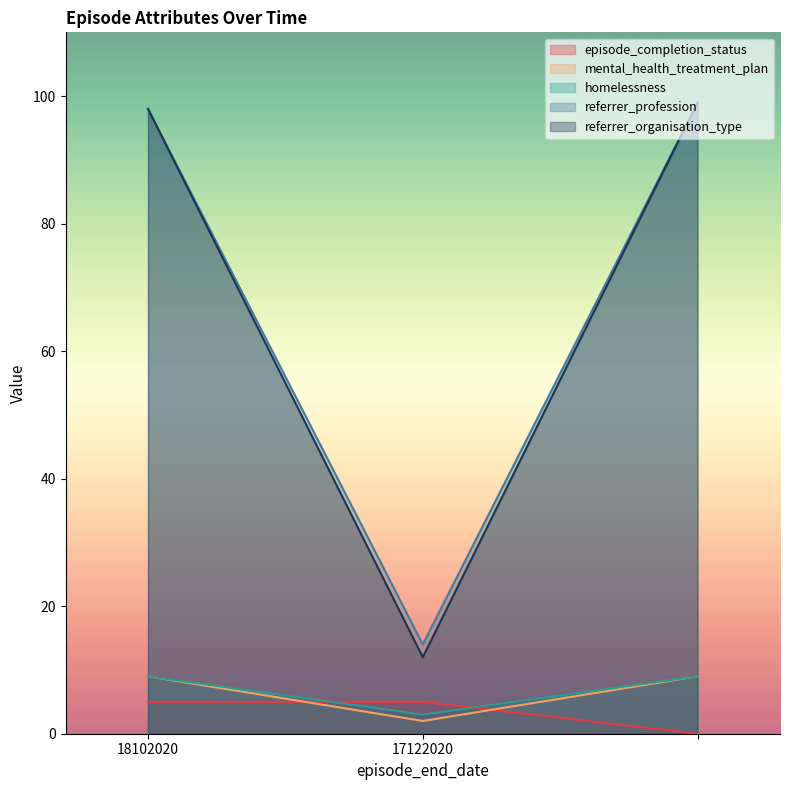

Which series has the largest range (max minus min)?

referrer_organisation_type